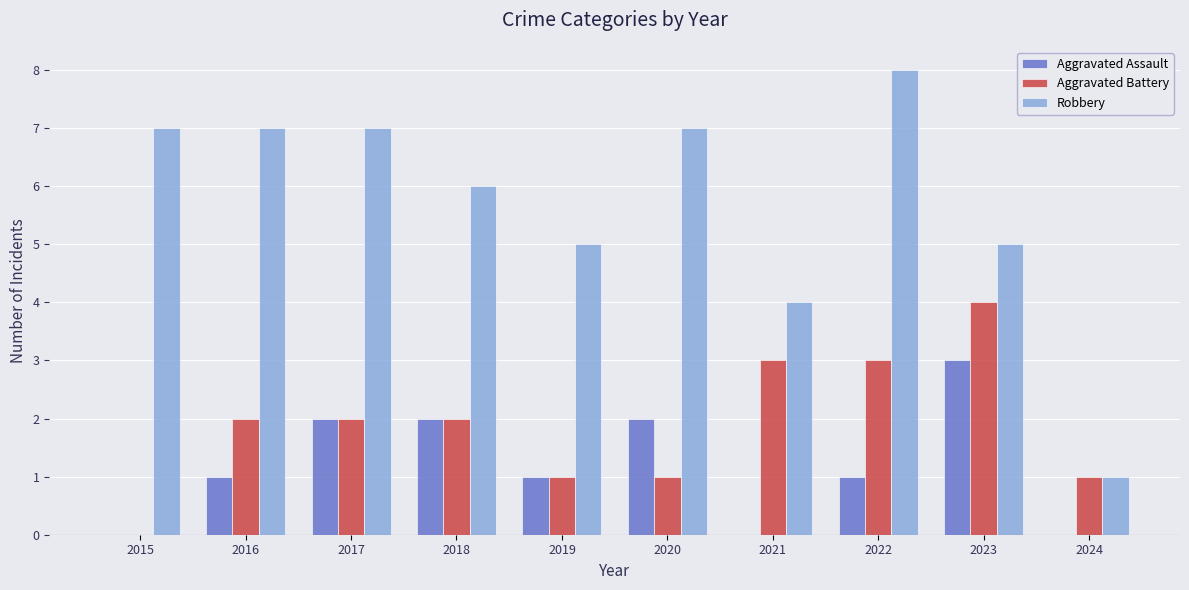

What is the total value across all series at 2015?

7